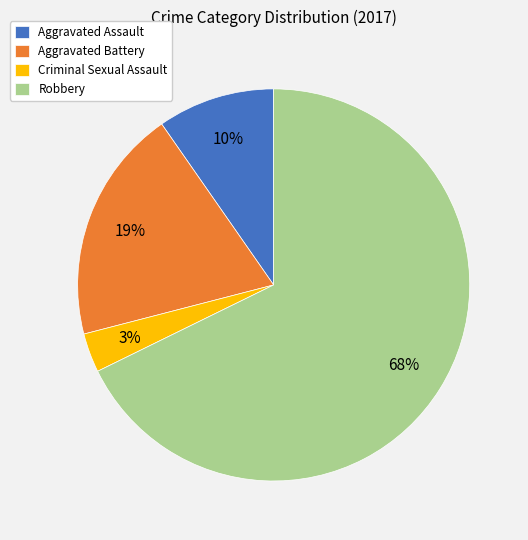

To the nearest percent, what portion does Aggravated Assault represent?

10%